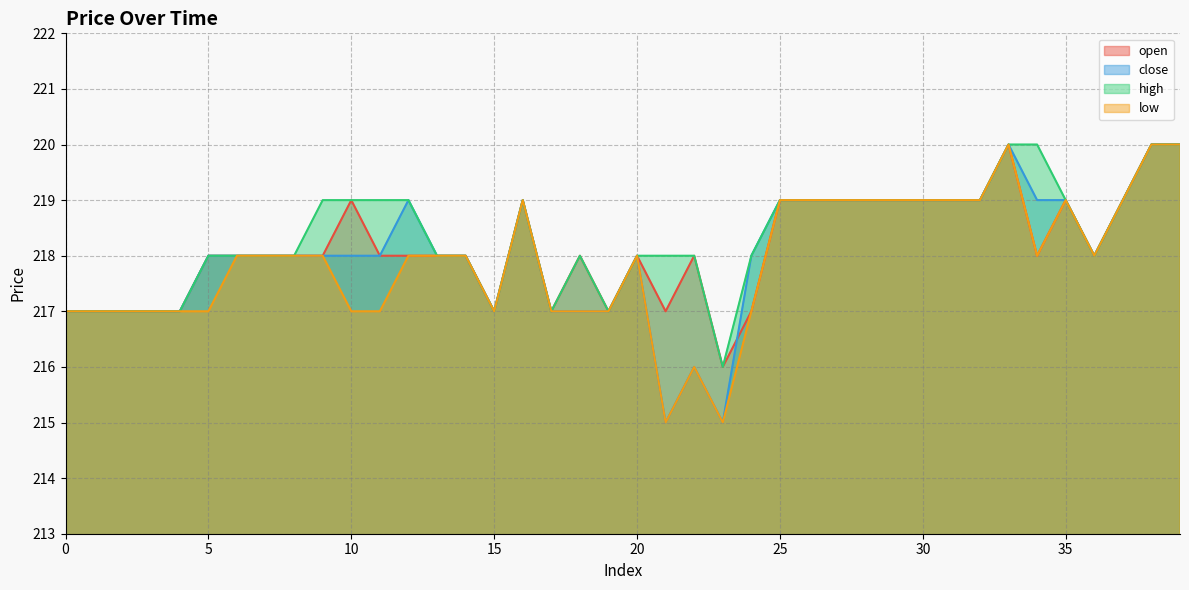

Does the chart have visible grid lines?

Yes